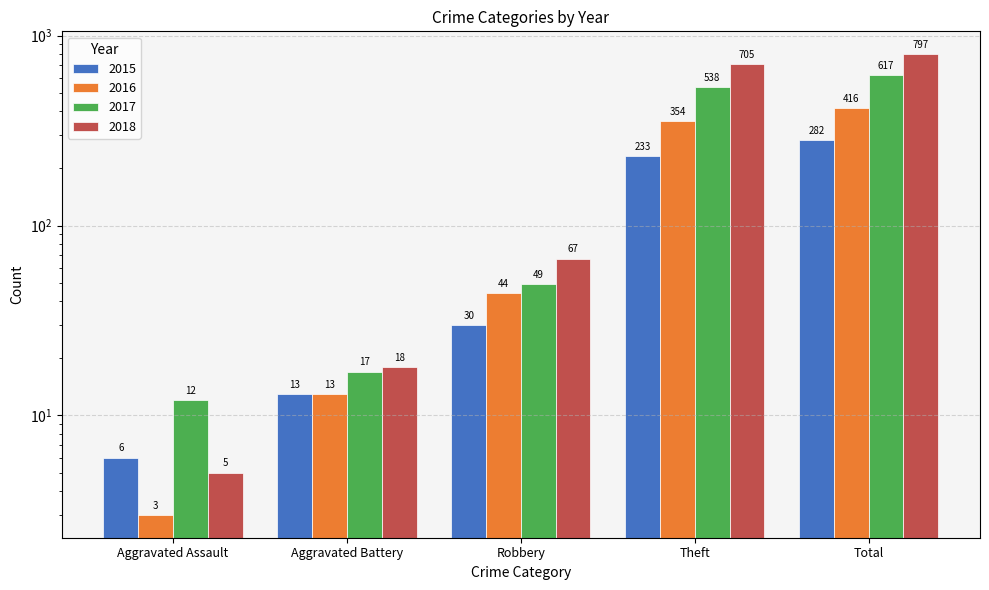

What are all the series names shown in the legend?

2015, 2016, 2017, 2018